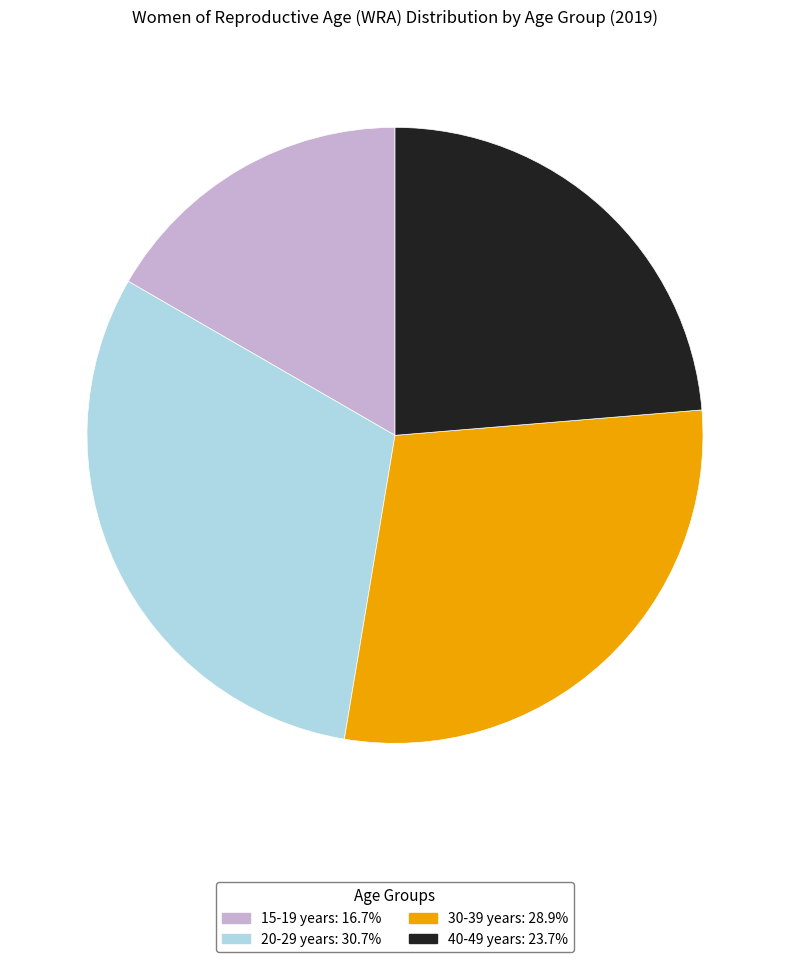

Does any single category account for the majority?

No